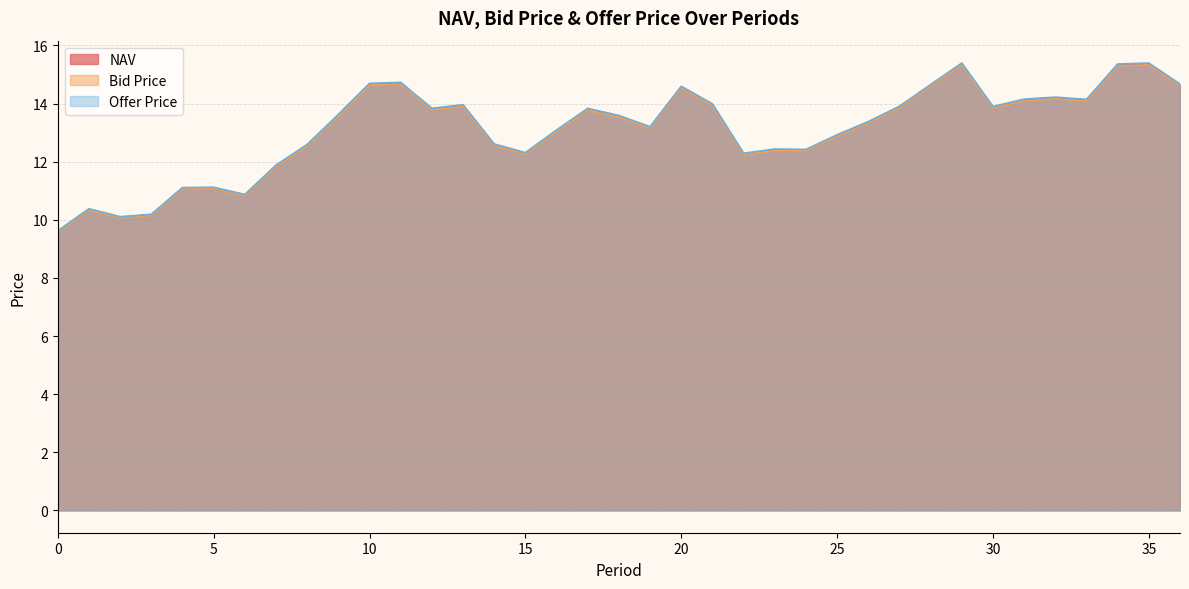

At which label does Bid Price reach its peak?

35